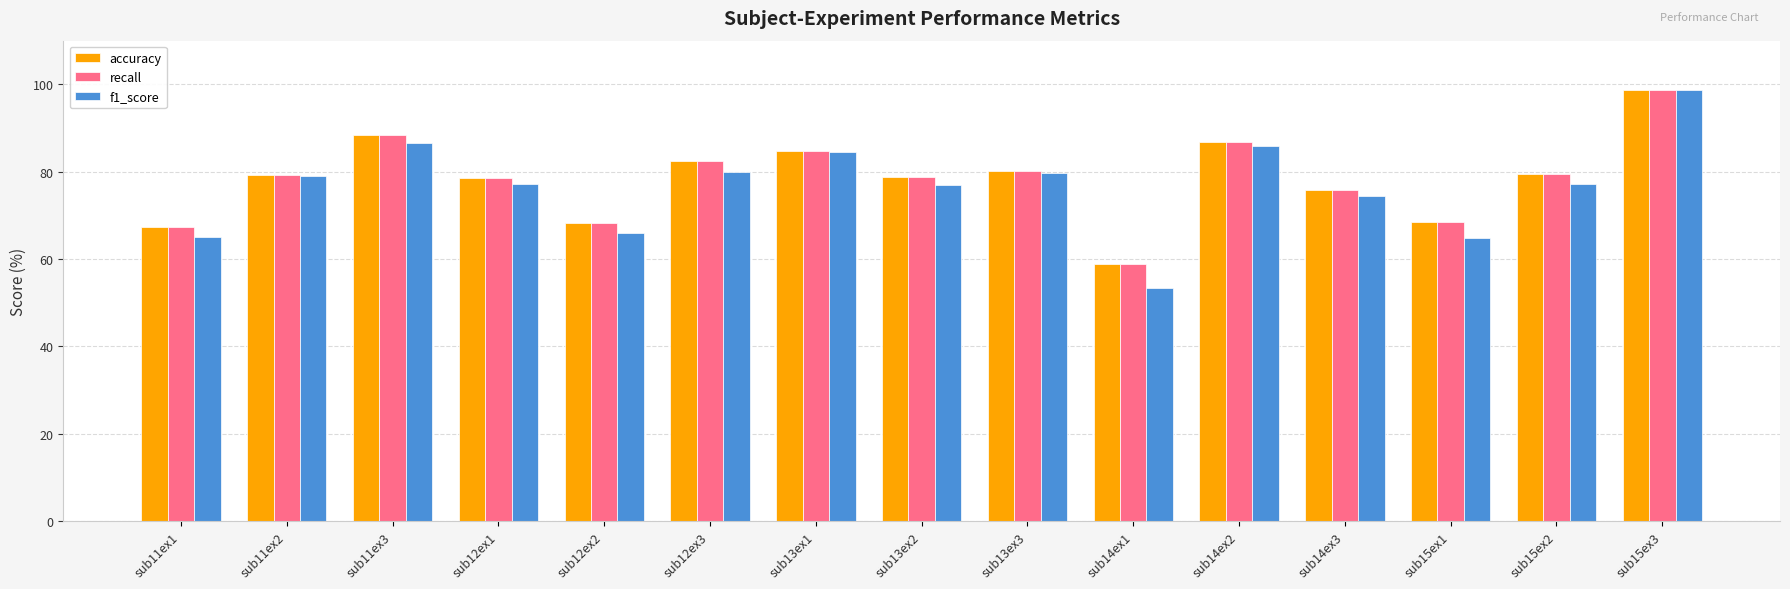

At which category is the sum across all series the highest?

sub15ex3